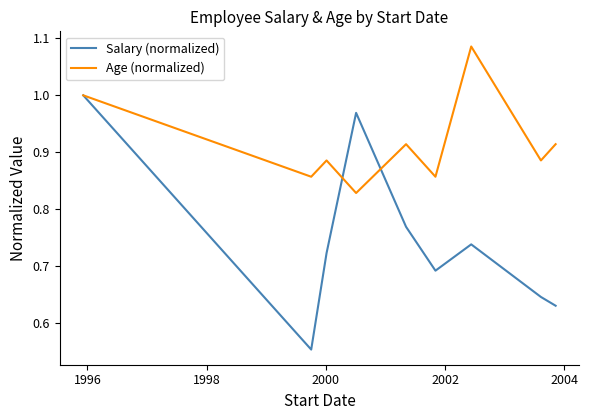

Which series has the largest total across all categories?

Age (normalized)